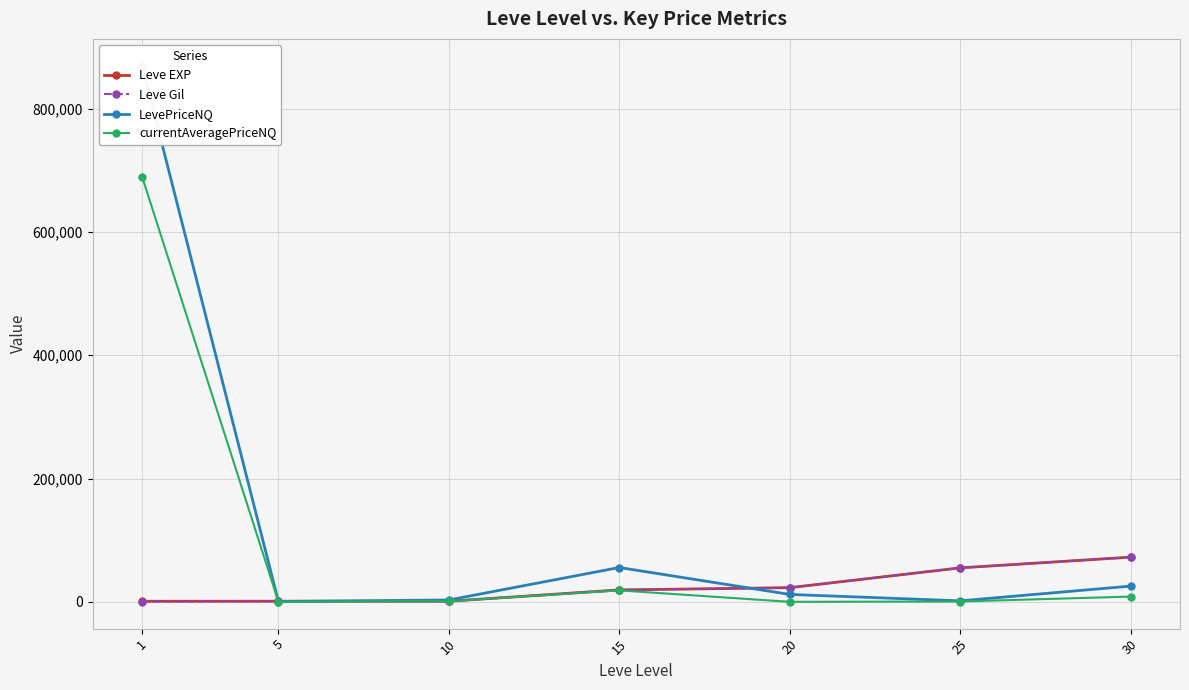

True or false: Leve EXP and LevePriceNQ cross at least once.

True